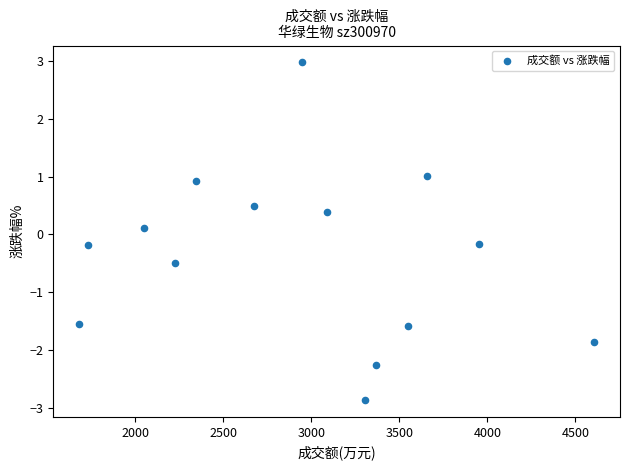

What is the range of X values (max minus min)?

2925.0